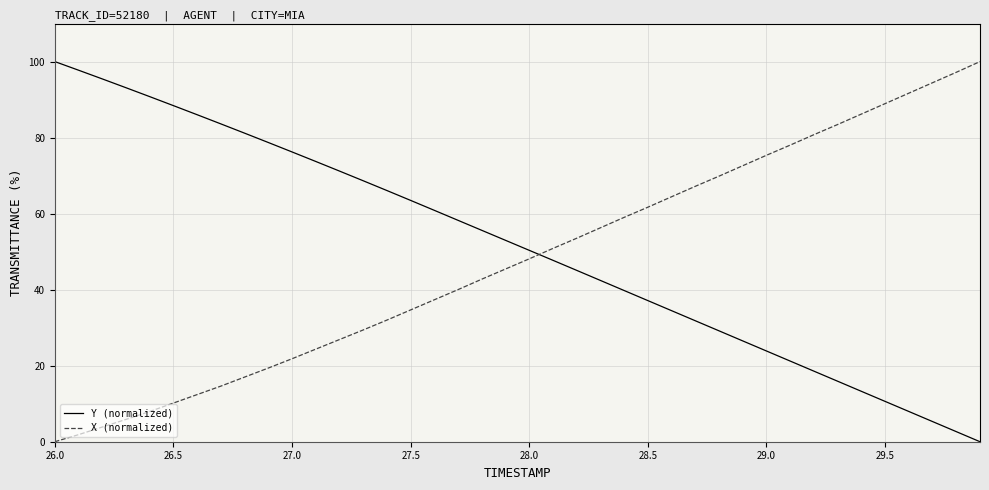

After their last crossing, which series has the higher values: Y (normalized) or X (normalized)?

X (normalized)